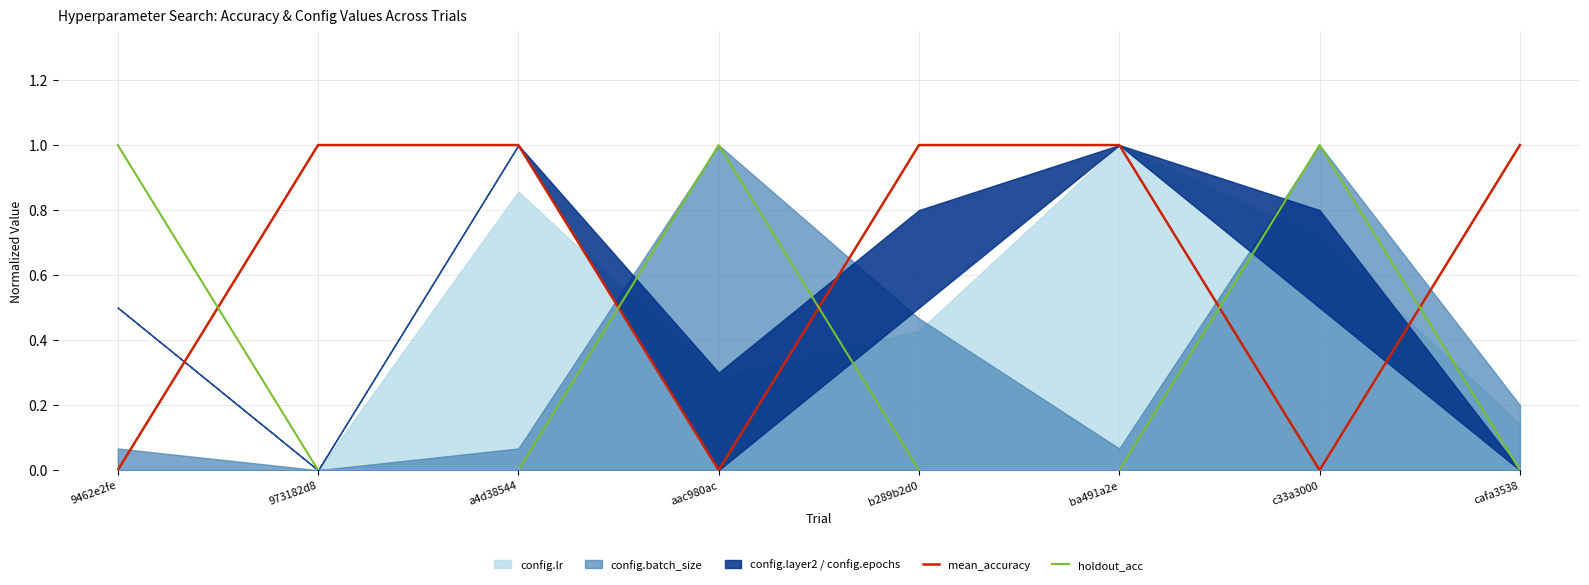

Which category has the lowest value in the holdout_acc series?

973182d8